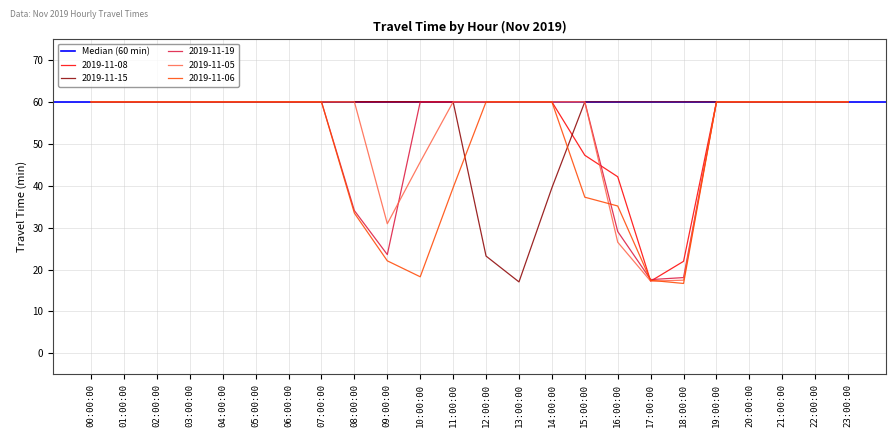

True or false: 2019-11-05 has more than 1 points higher than both neighbors.

False